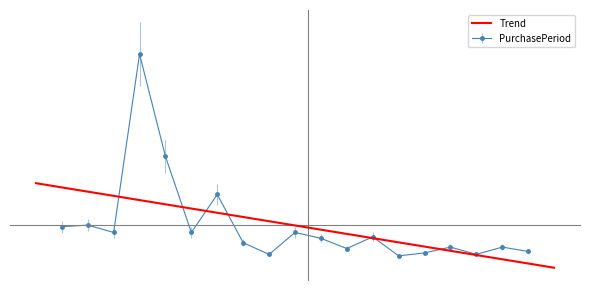

Which category has the lowest value across all series?

2017-10-02